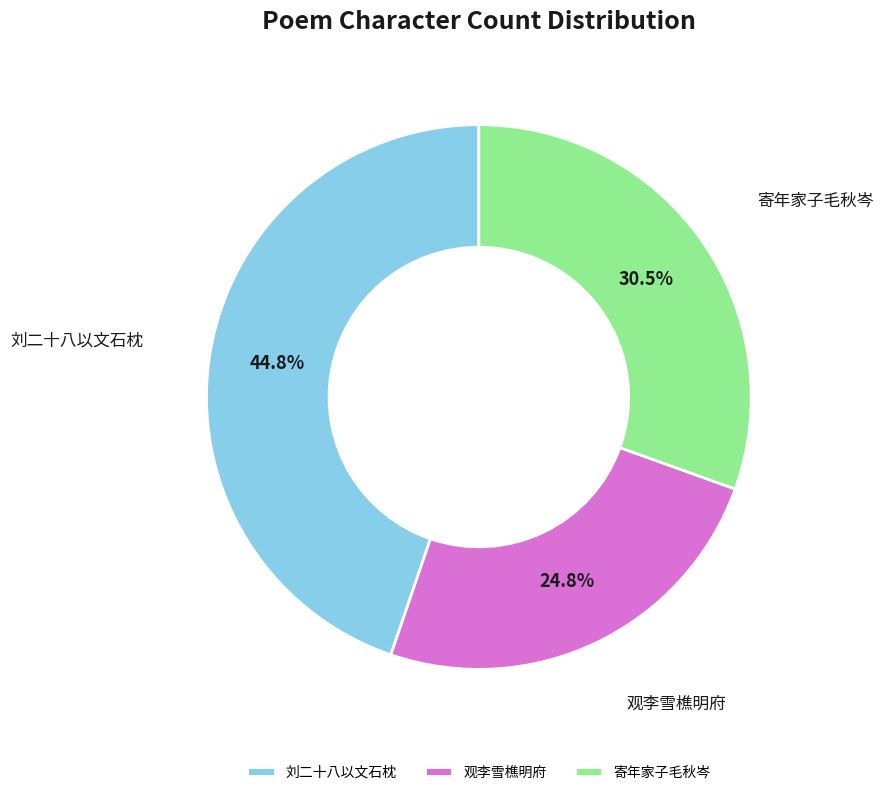

Does 刘二十八以文石枕 account for over 50% of the chart?

No